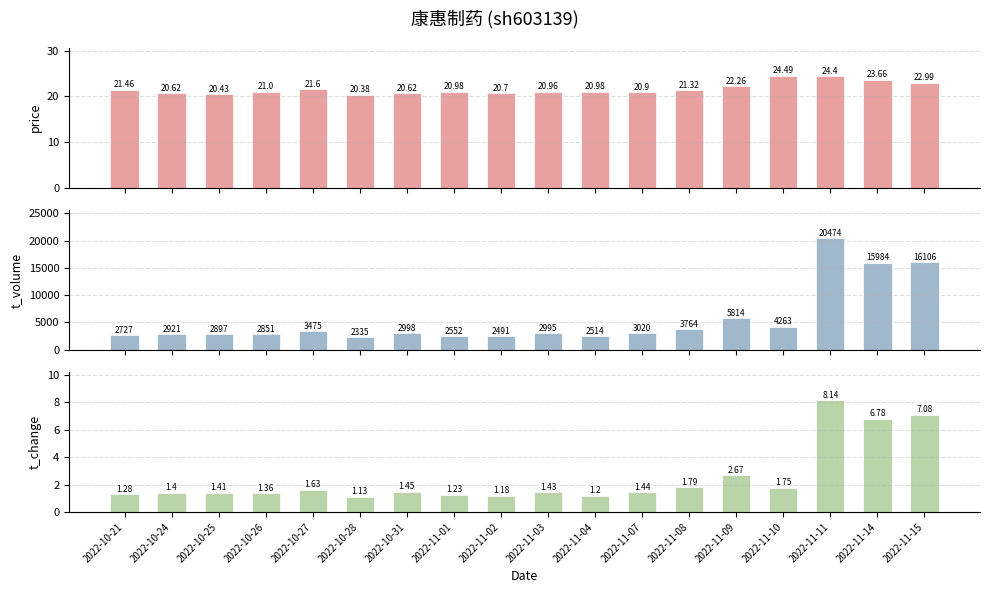

How many bars are there in total?

54